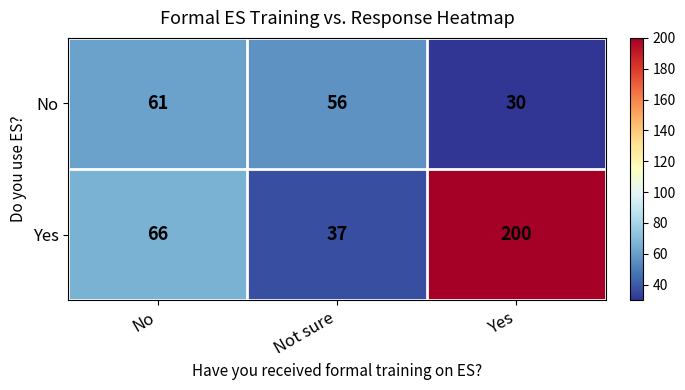

What is the smallest value displayed?

30